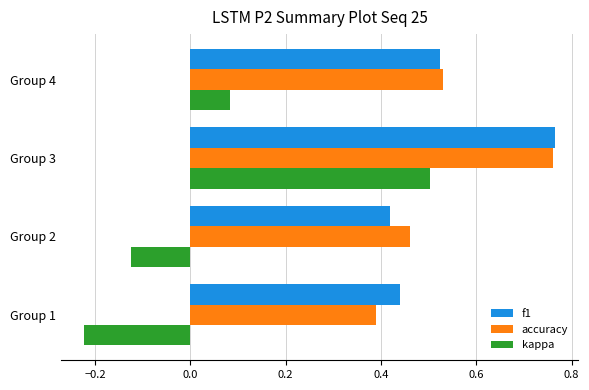

Count the accuracy values in the range 0 to 1.

4